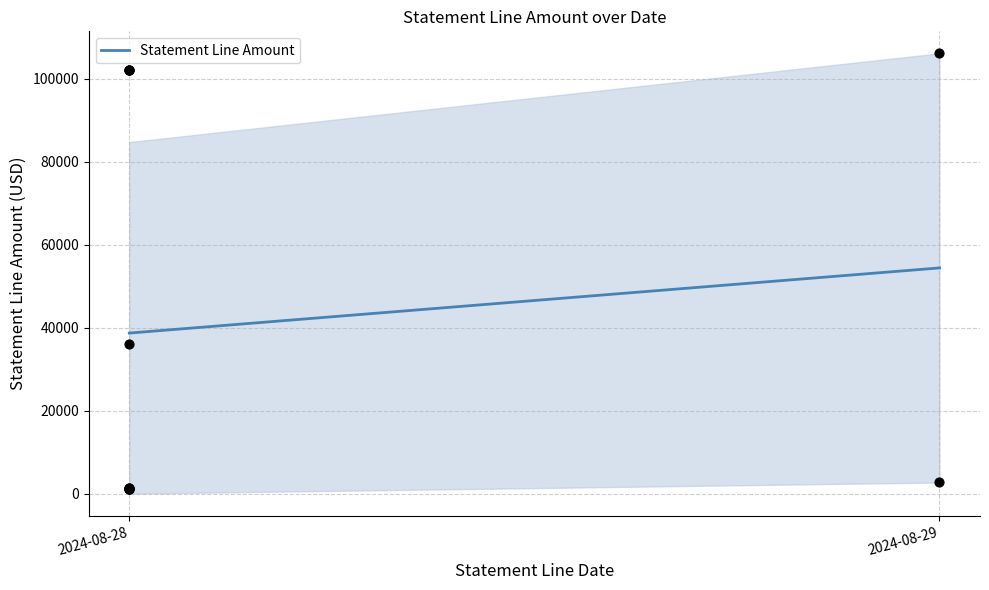

What is the change in value from 2024-08-28 to 2024-08-29?

+15692.8